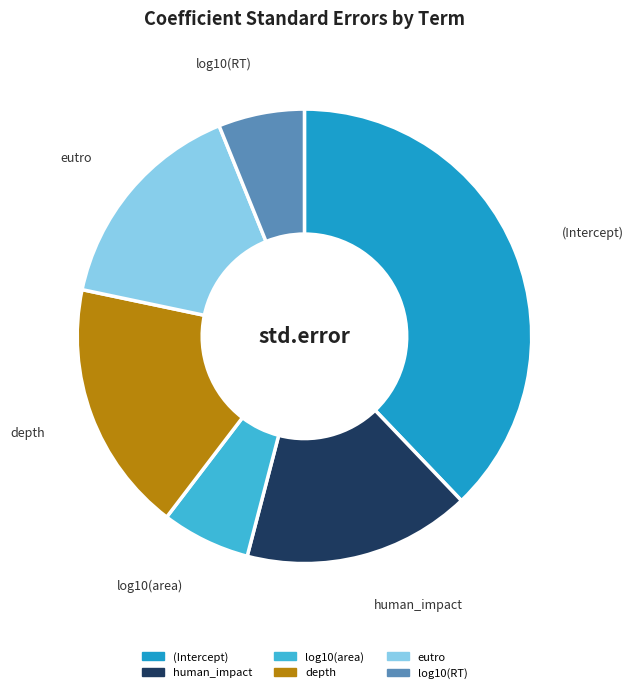

Which slice is the largest?

(Intercept)